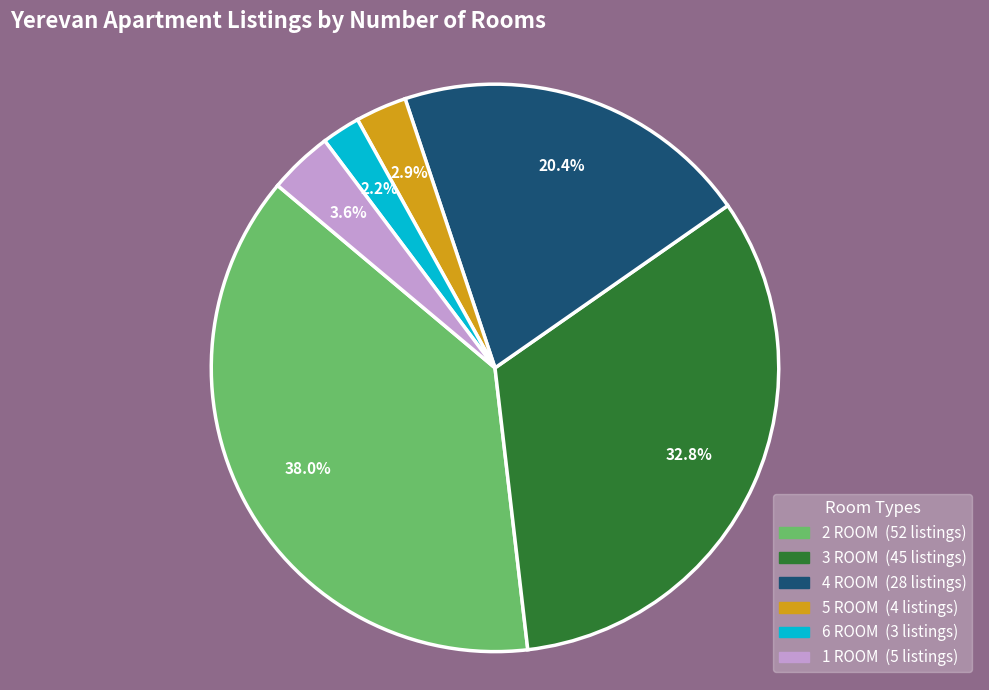

What percentage is NOT represented by 4 ROOM?

79.6%